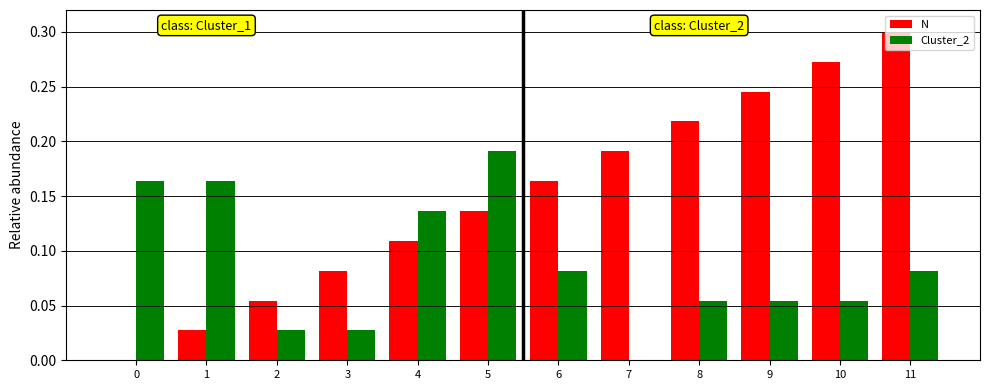

Which series changed the most between 8 and 10?

N